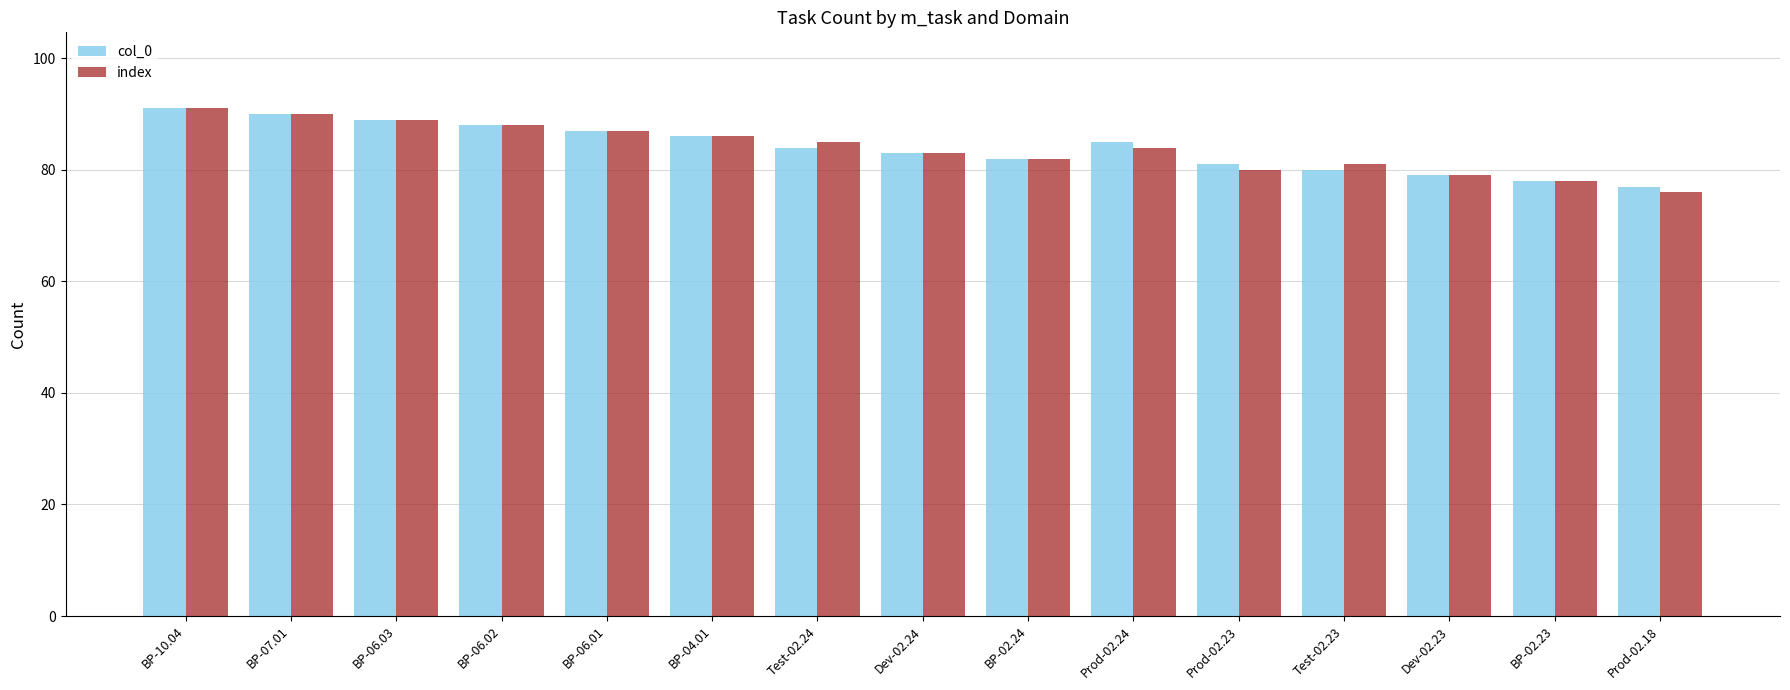

What is the difference between the maximum and minimum values in the index series?

15